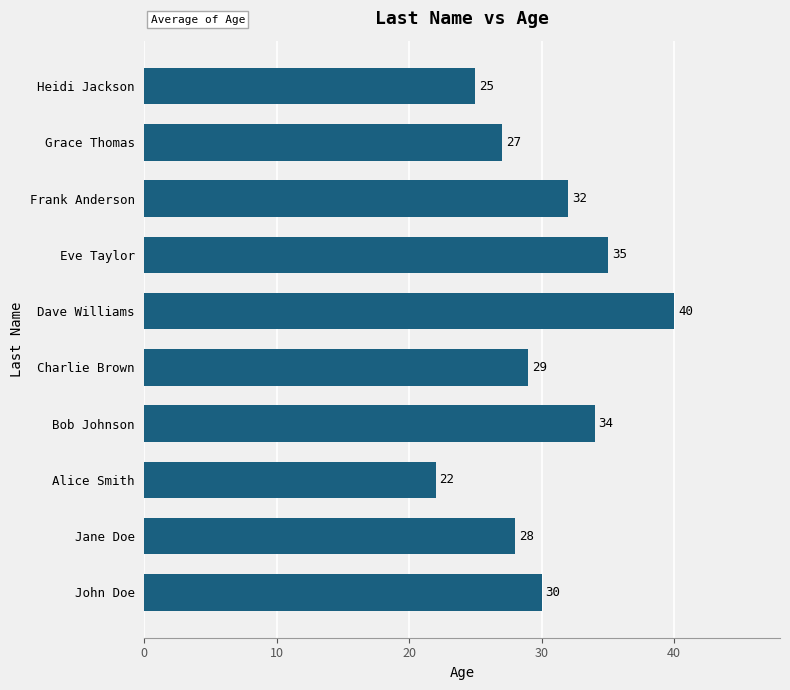

What is the change in value from Eve Taylor to Grace Thomas?

-8